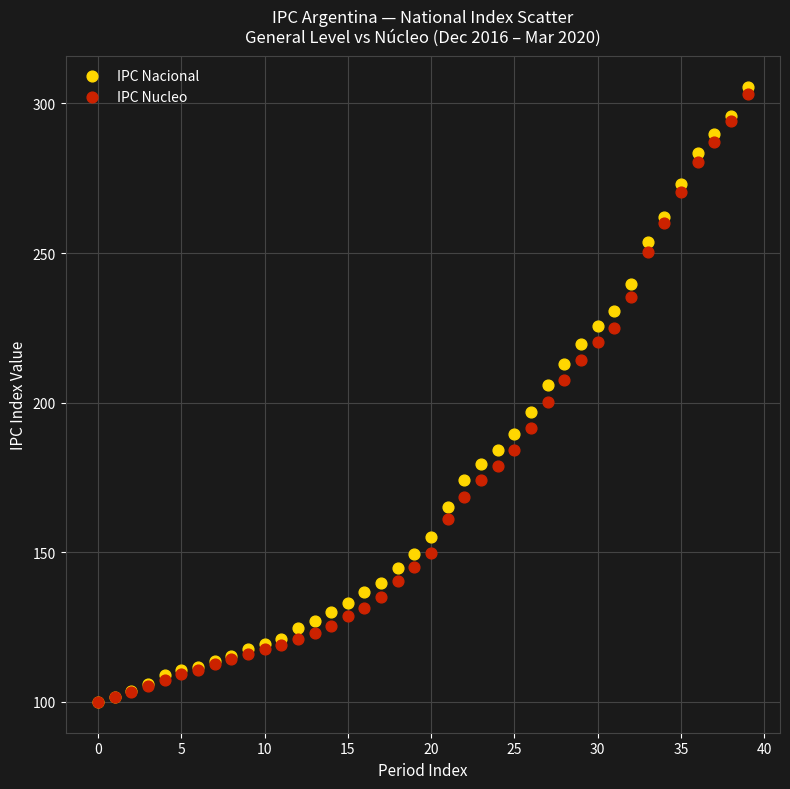

What are all the series names shown in the legend?

IPC Nacional, IPC Nucleo